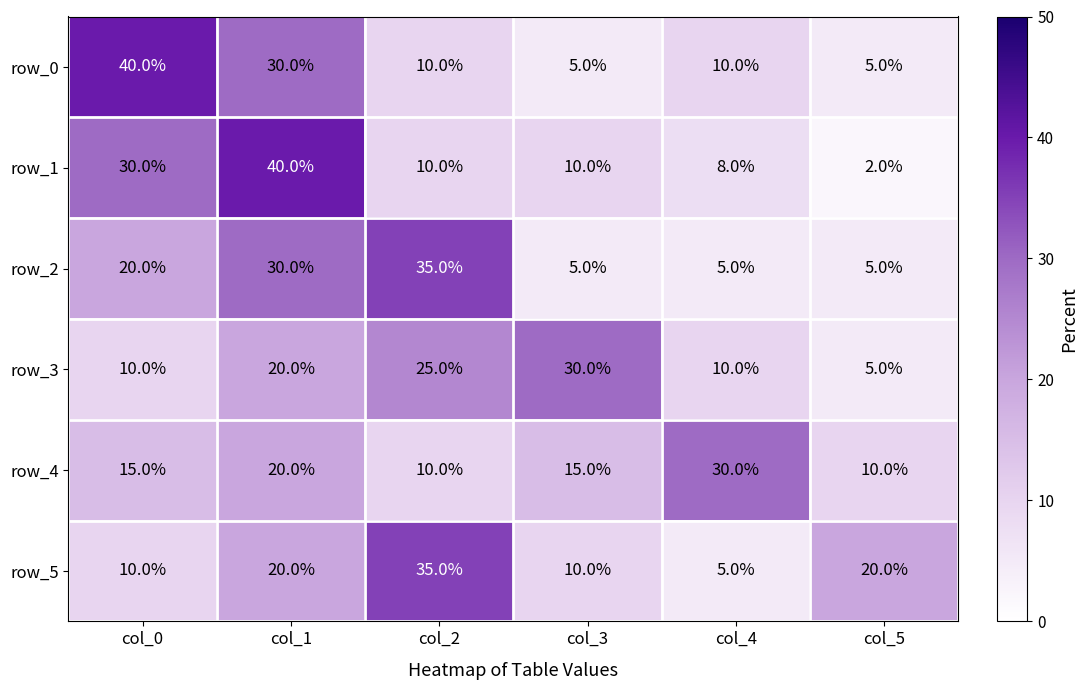

Which series has the widest spread of values?

row_1